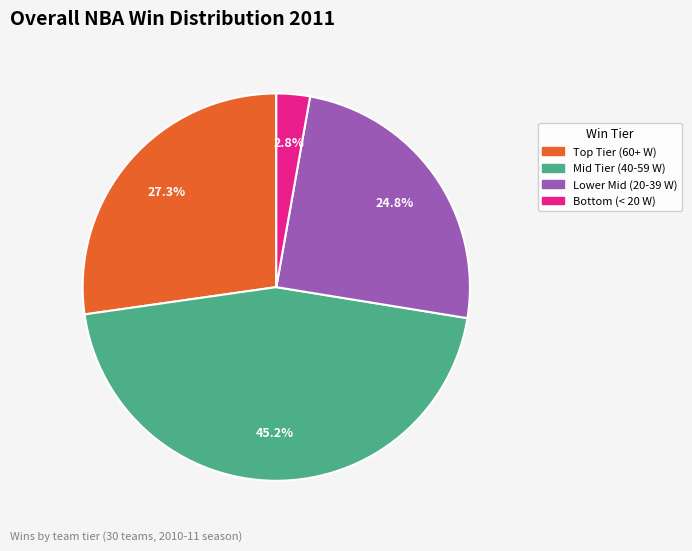

Is there a majority slice in this chart?

No